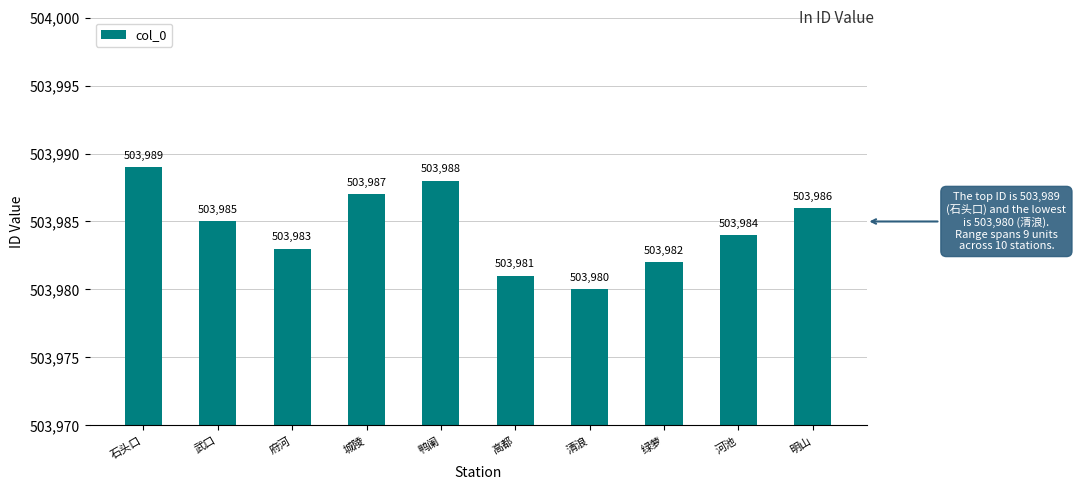

What is the label of the 9th bar from the right?

武口